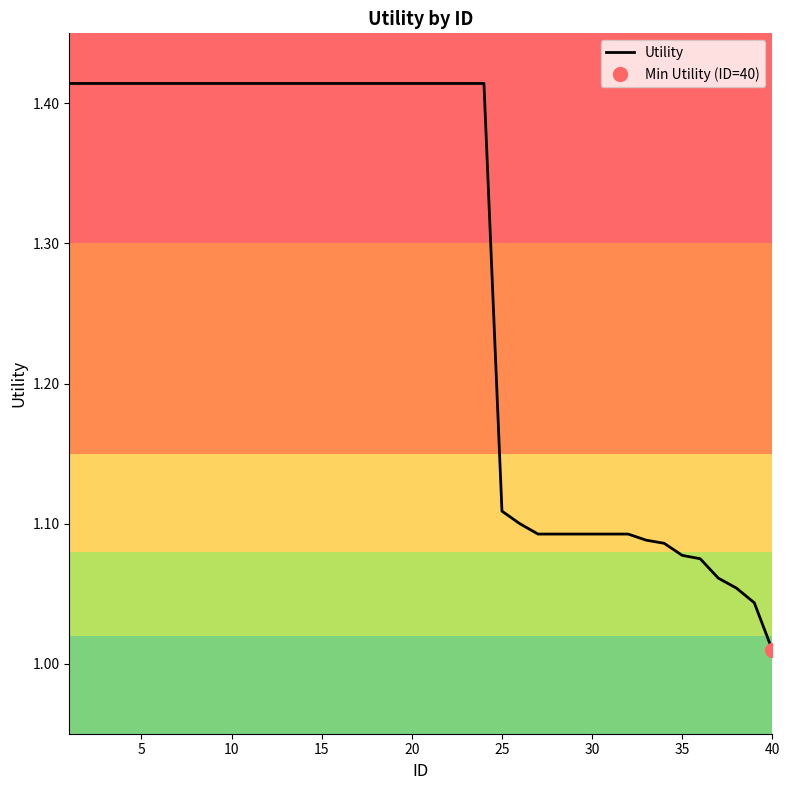

Is it true that the value at 20 is 0.6?

False